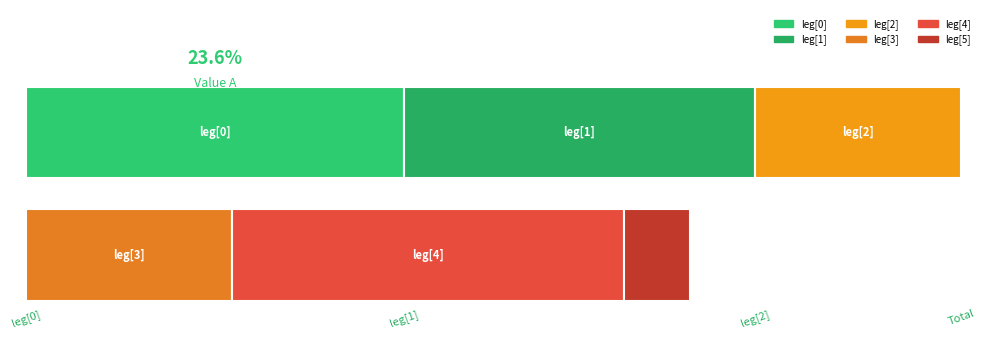

Is it true that the value at leg[3] is 1.9?

False